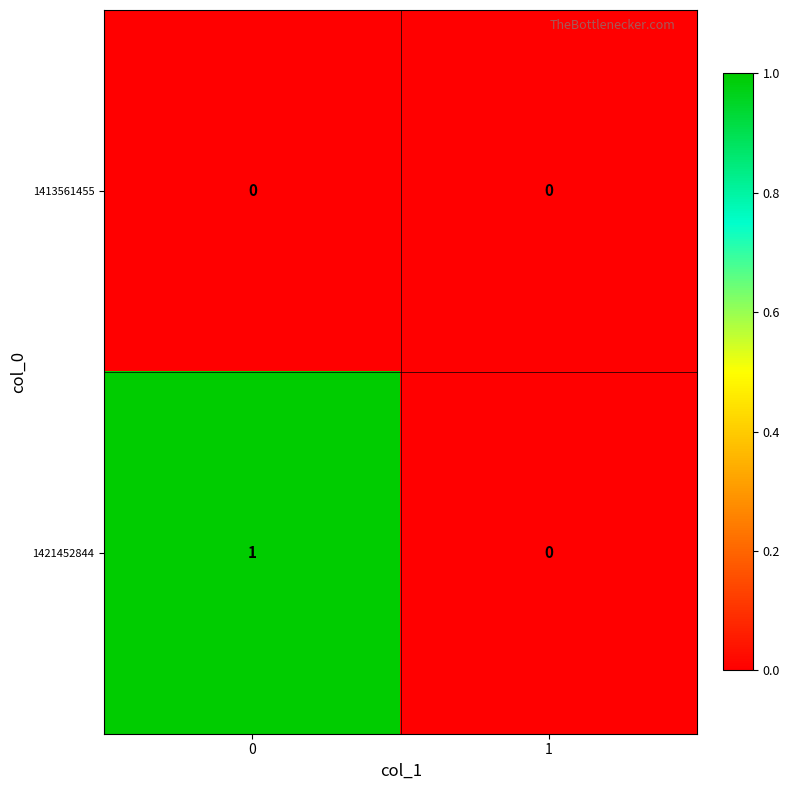

Reading left to right, extract all data points from this chart.

1413561455: 0	0
1421452844: 1	0